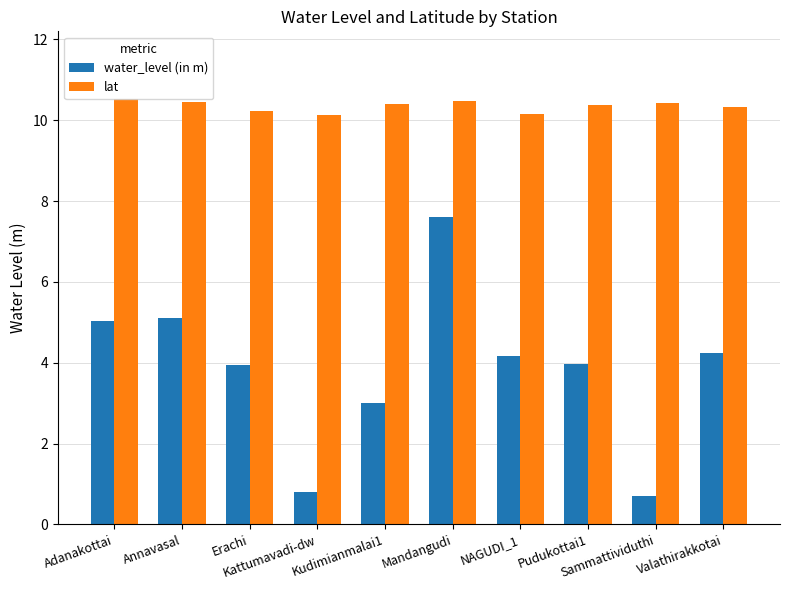

Is it true that water_level (in m) equals 6.3 at Valathirakkotai?

False